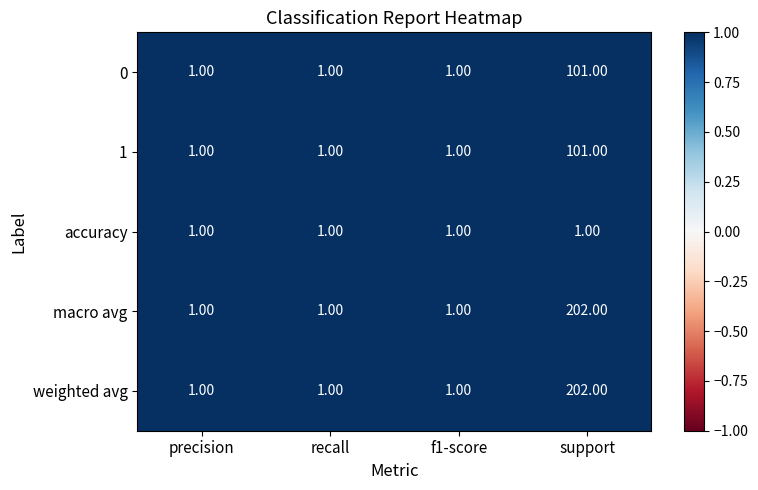

At how many categories does at least one series exceed 23?

1